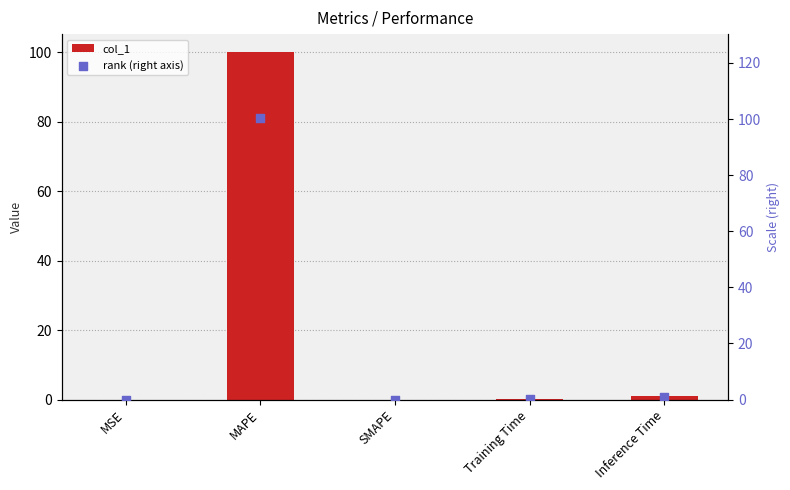

Which series has the widest spread of Y values?

col_1